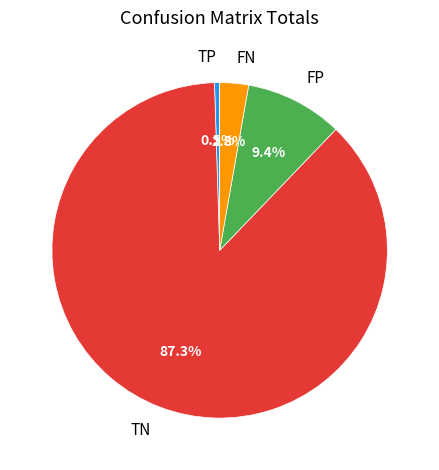

To the nearest percent, what is the combined percentage of FP and FN?

12%